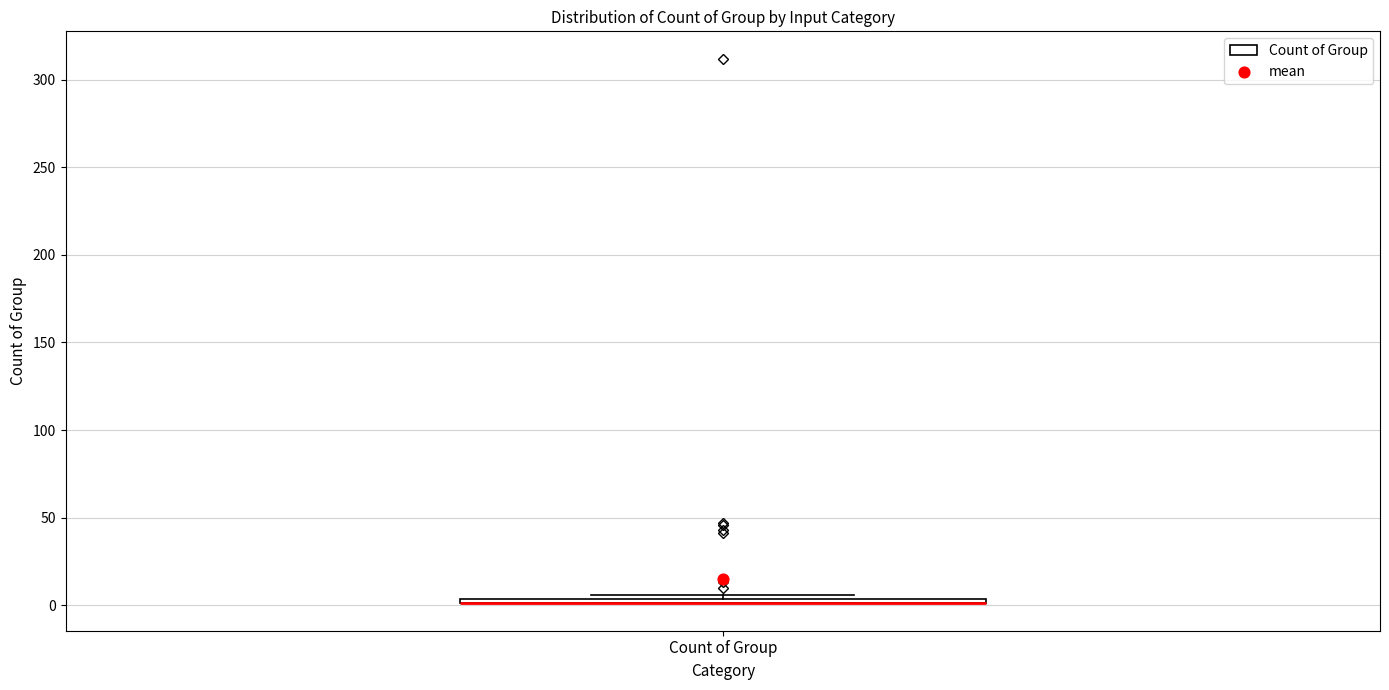

Where is the upper edge of the box for Count of Group on the y-axis? The values are not printed on the chart, so give them approximately, as read against the axis.

5